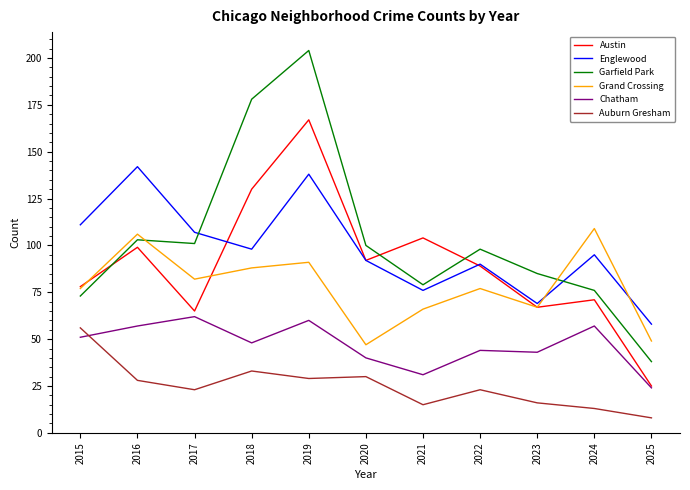

At which label does Grand Crossing reach its minimum?

2020